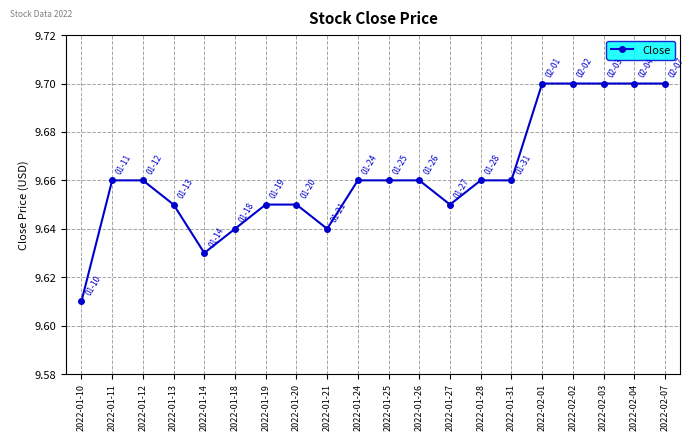

Which label corresponds to the smallest value in the chart?

2022-01-10